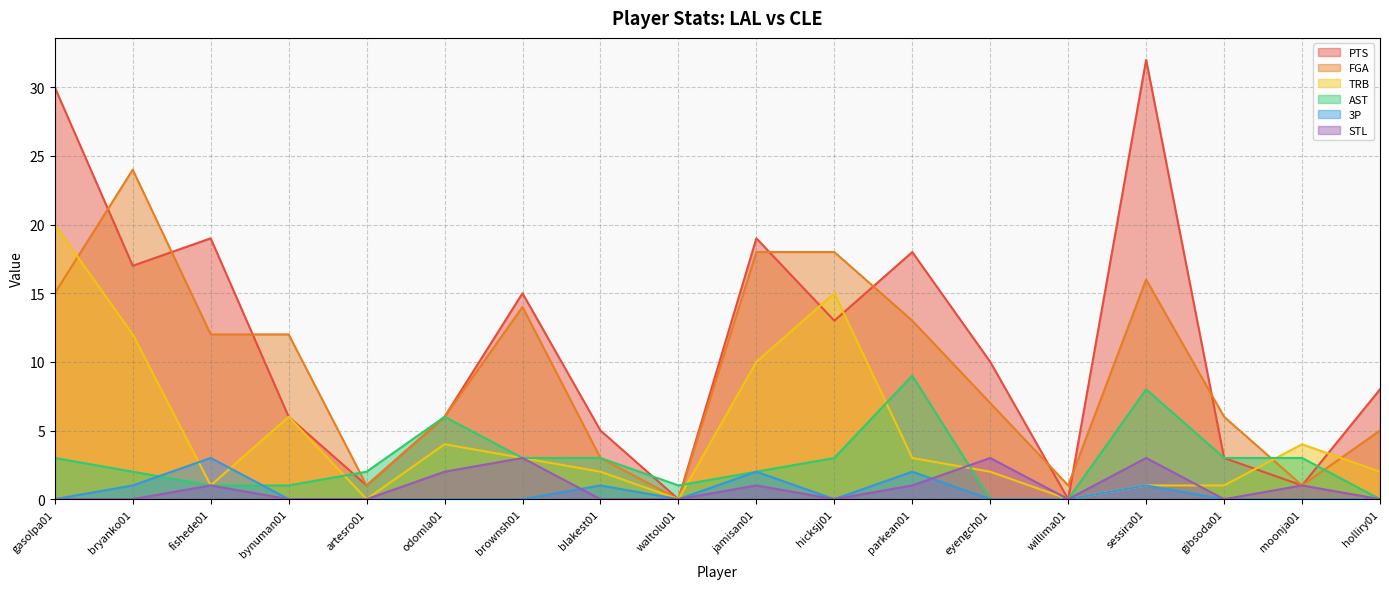

At fishede01, list the series in order from smallest to largest.

TRB, AST, STL, 3P, FGA, PTS